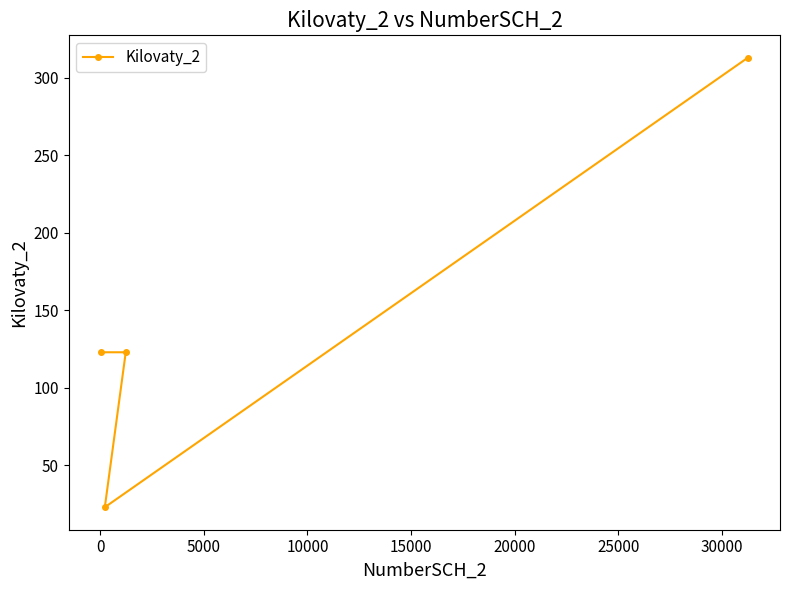

True or false: the data has more than 0 interior local peaks.

False